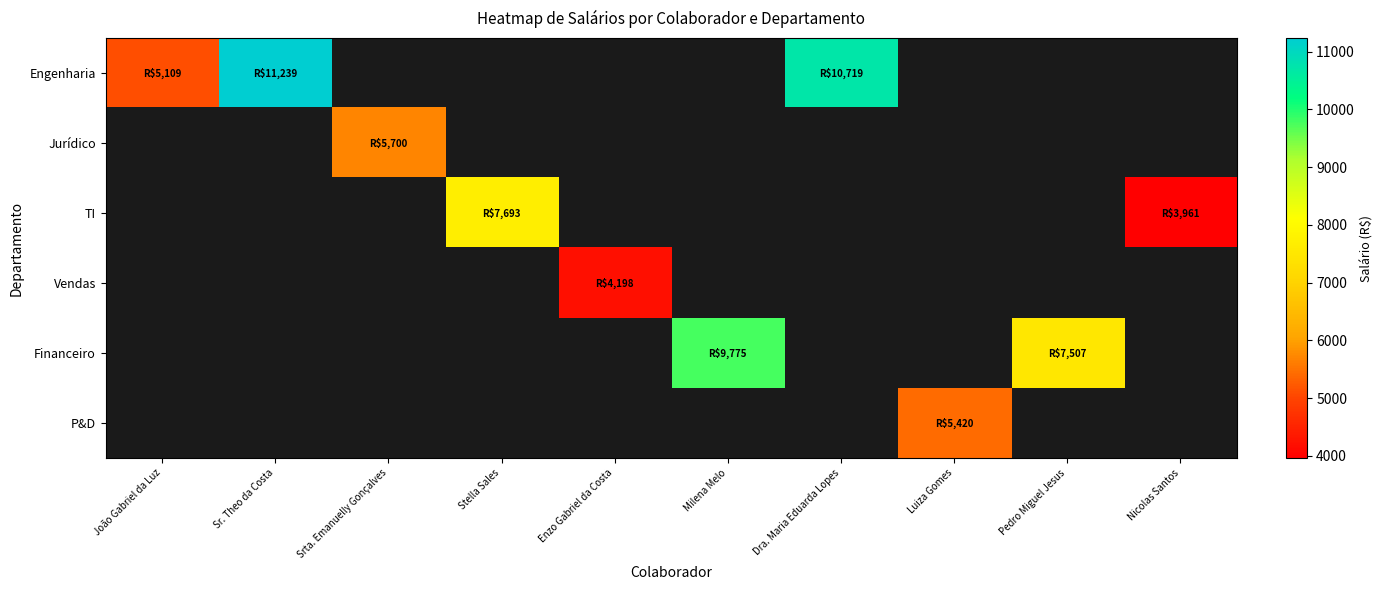

How many series are shown in this chart?

6